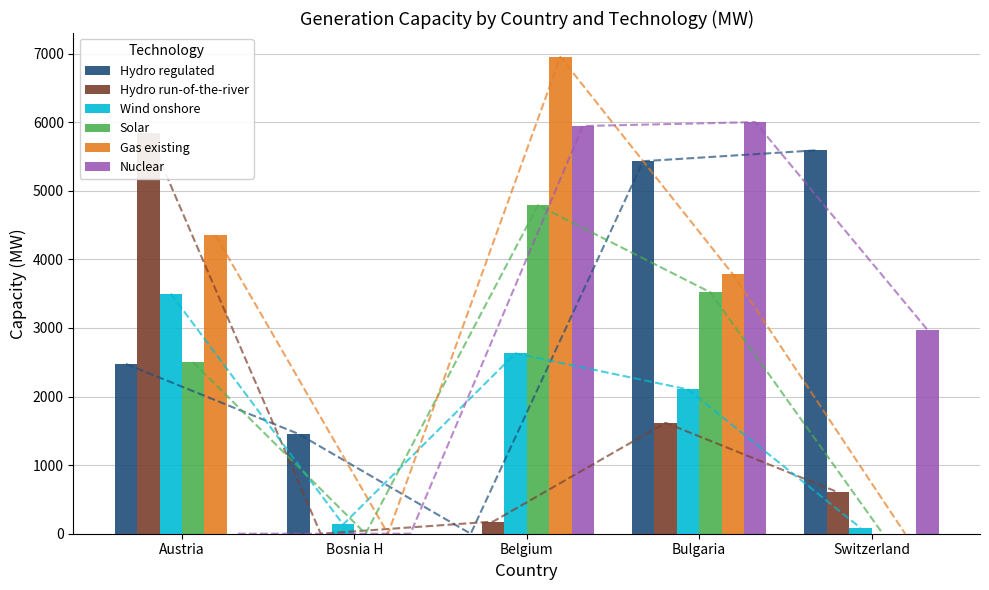

Reading right to left, list all the values displayed in this chart.

Hydro regulated: 5588	5430	0	1456	2475
Hydro run-of-the-river: 605	1617	177	0	5837
Wind onshore: 87	2103	2629	135	3500
Solar: 0	3519	4788	0	2500
Gas existing: 0	3783	6951	0	4350
Nuclear: 2970	6000	5943	0	0